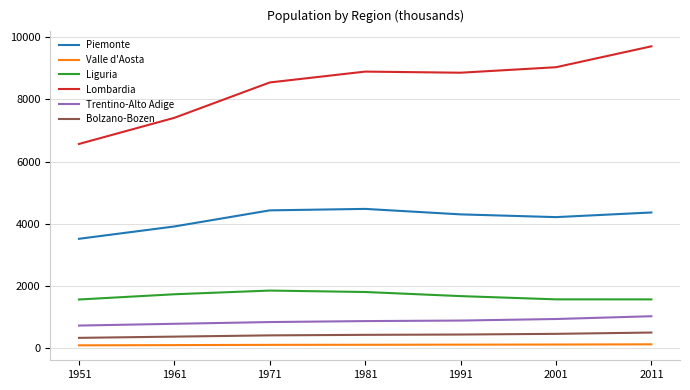

Which series has the widest spread of values?

Lombardia